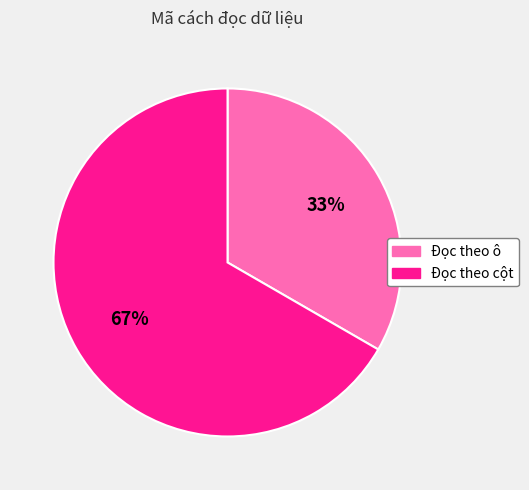

How many slices are in this pie chart?

2